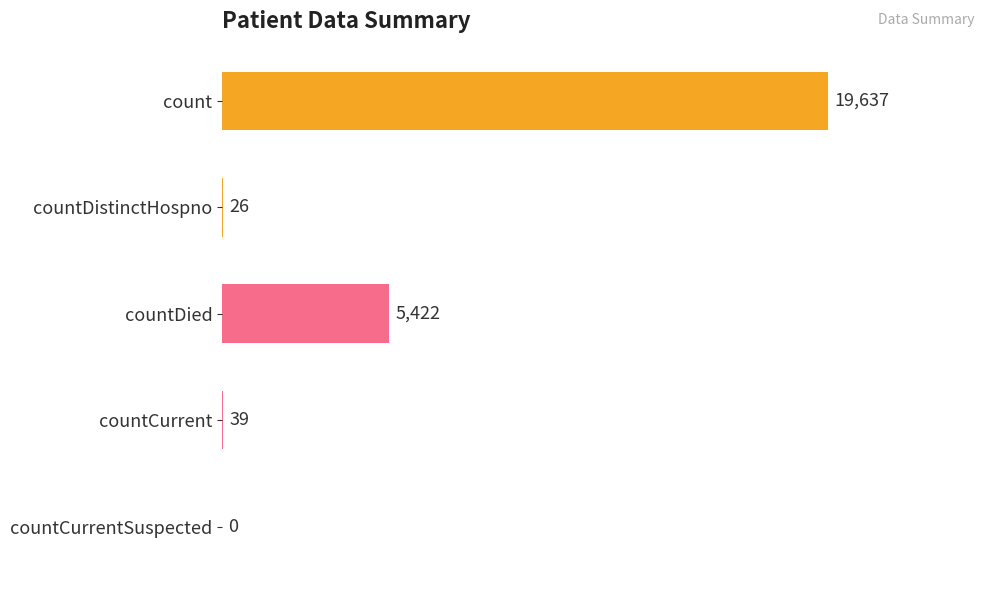

What is the sum of the values at countDistinctHospno and countDied?

5448